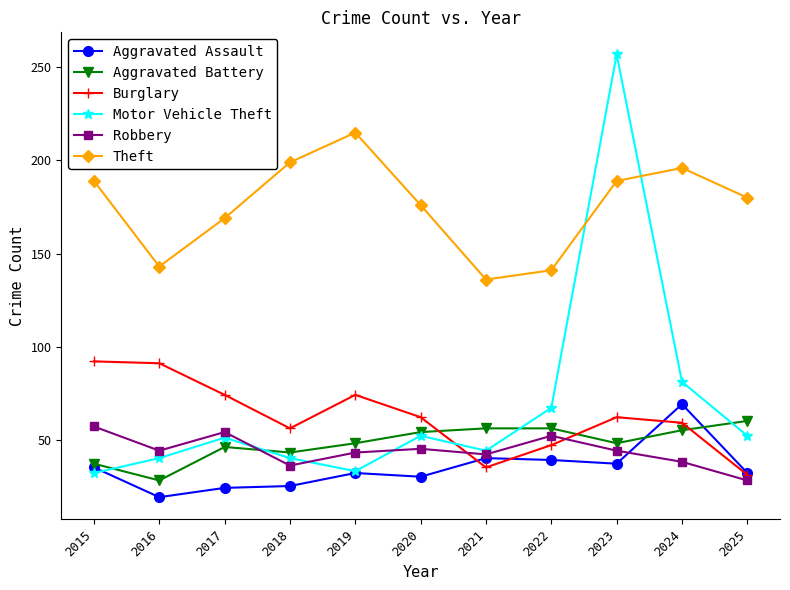

True or false: Theft and Robbery intersect in this chart.

False